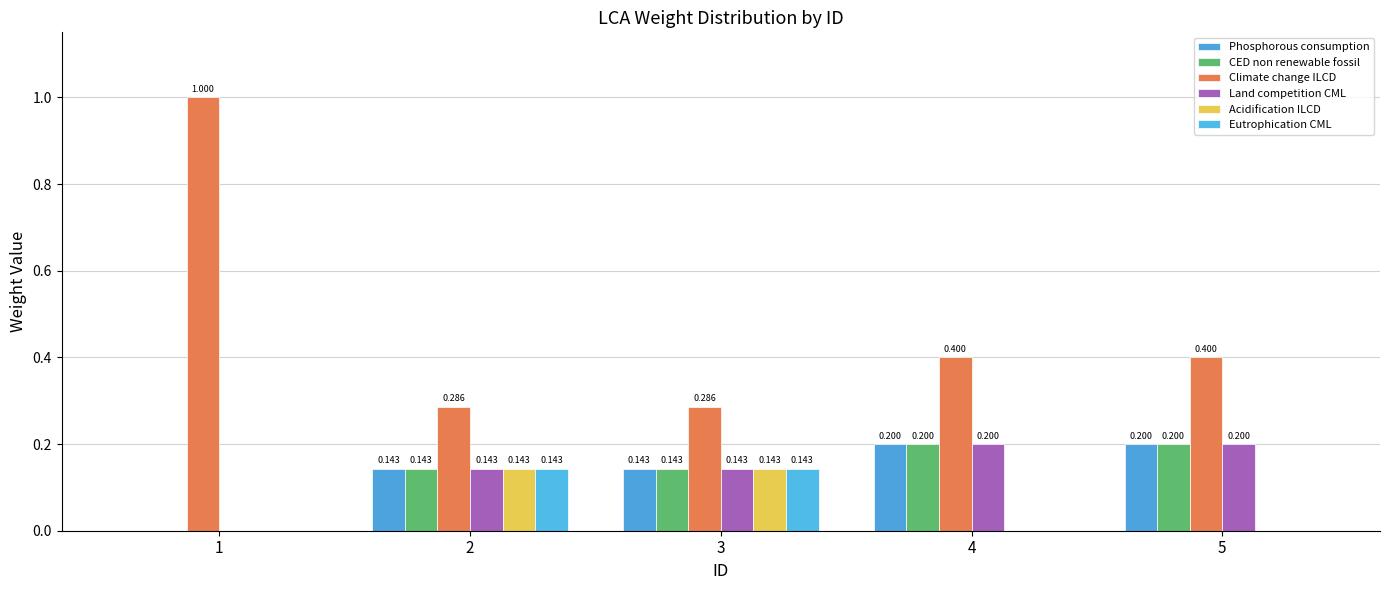

How many Land competition CML values are between 0 and 1?

5